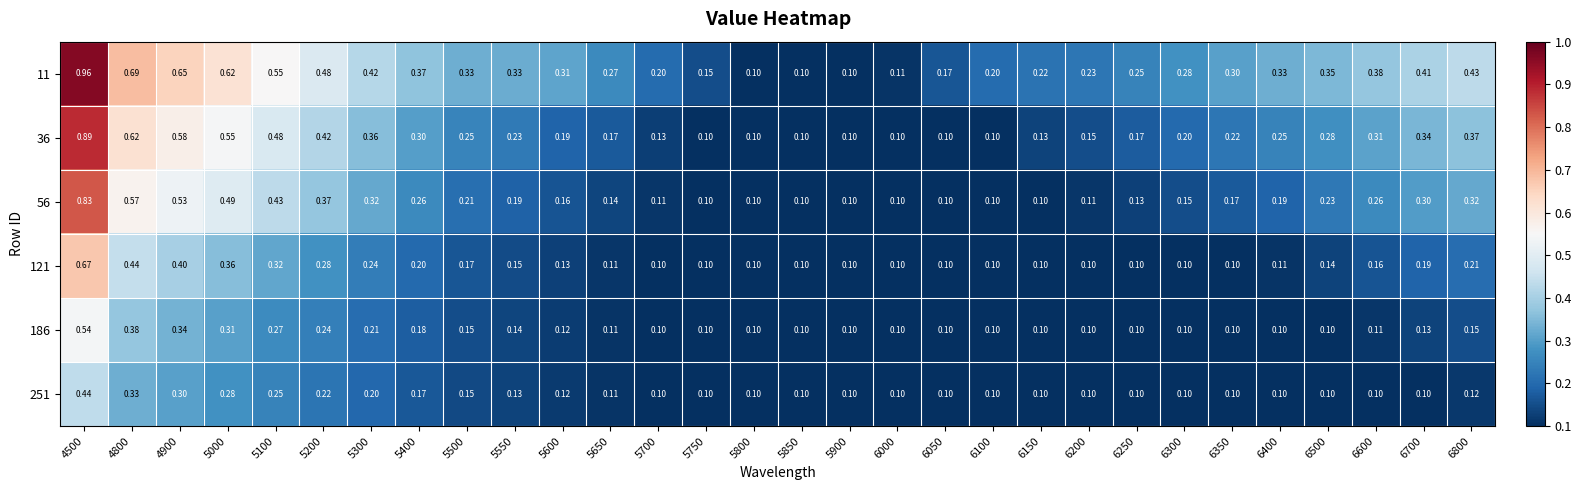

Is the value of 251 at 5800 greater than the value of 11 at 5300?

No